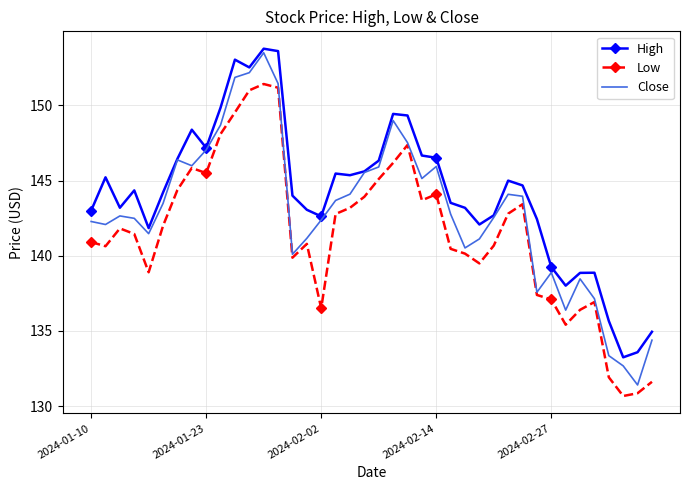

Which series has the largest total across all categories?

High